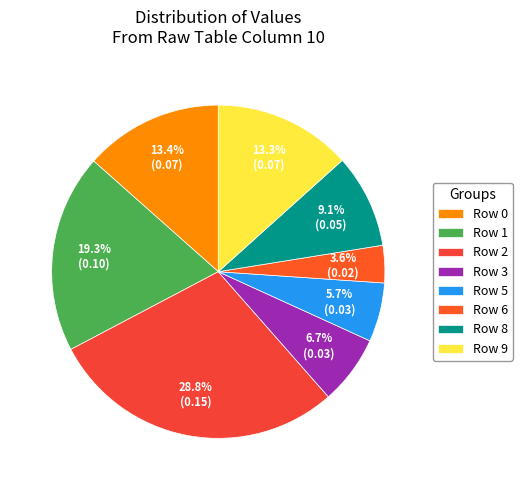

To the nearest percent, what is the combined percentage of Row 9 and Row 1?

33%